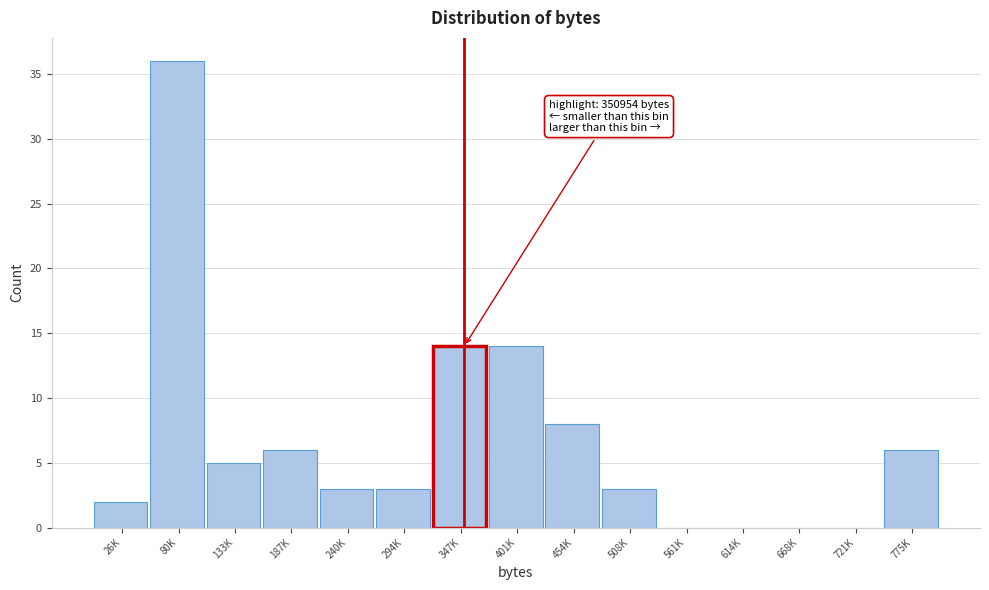

Reading right to left, extract all data points from this chart.

775K=6	721K=0	668K=0	614K=0	561K=0	508K=3	454K=8	401K=14	347K=14	294K=3	240K=3	187K=6	133K=5	80K=36	26K=2